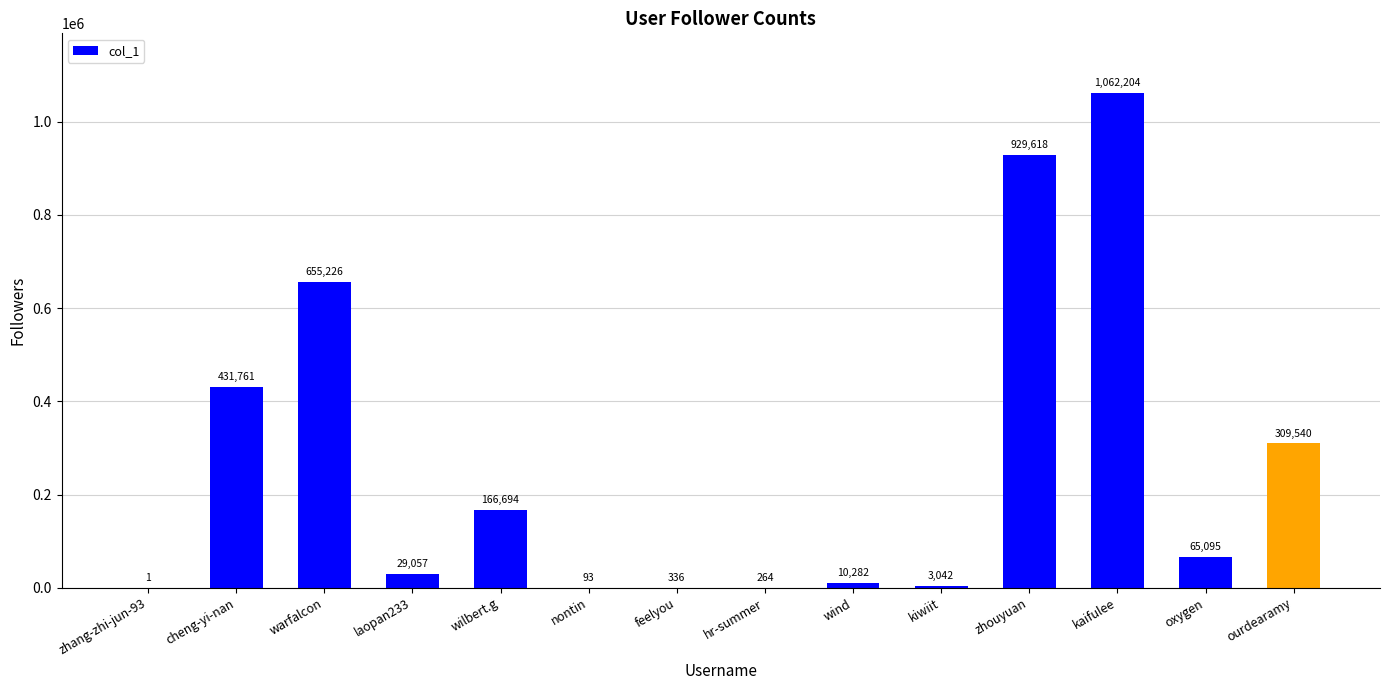

The chart shows a value of 1503008 at zhouyuan. True or false?

False